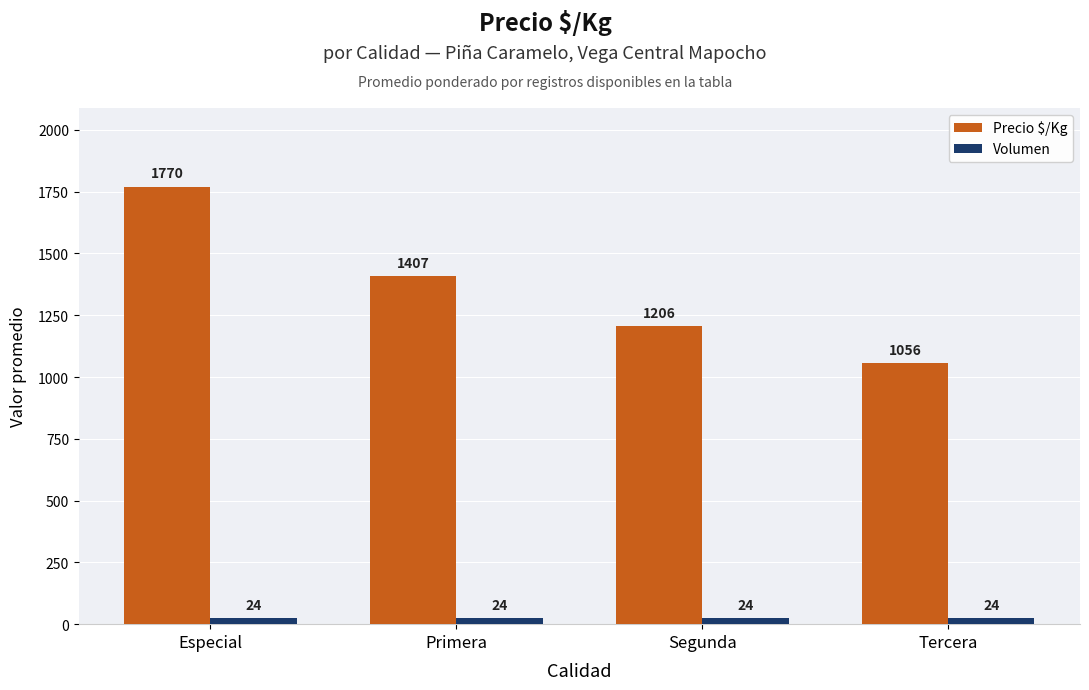

At how many categories does at least one series exceed 866?

4